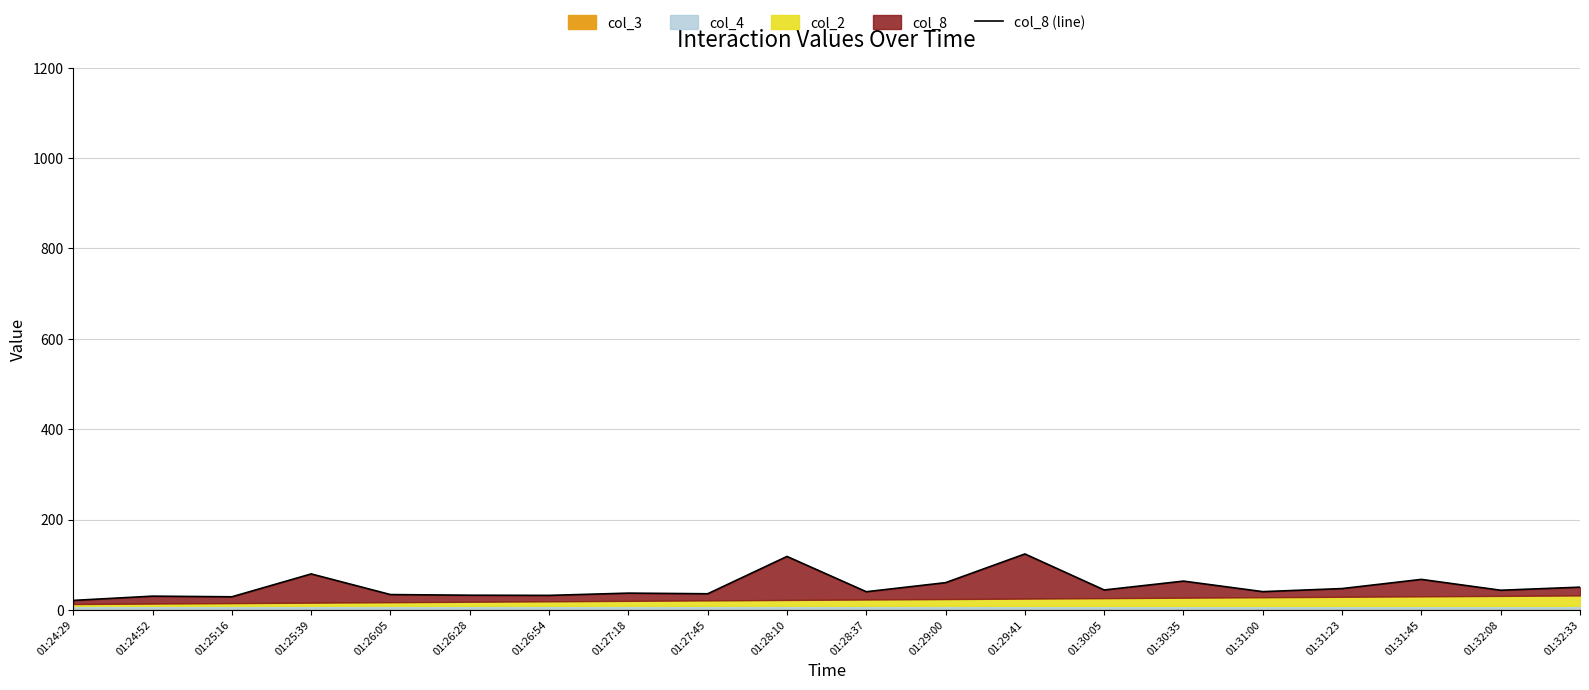

The value at 01:27:45 is 35.7. True or false?

True